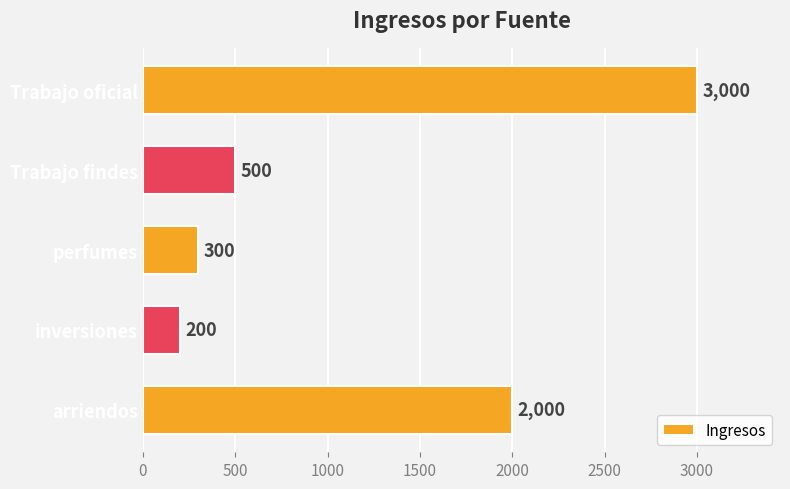

What is the value of the 2nd bar from the top?

500